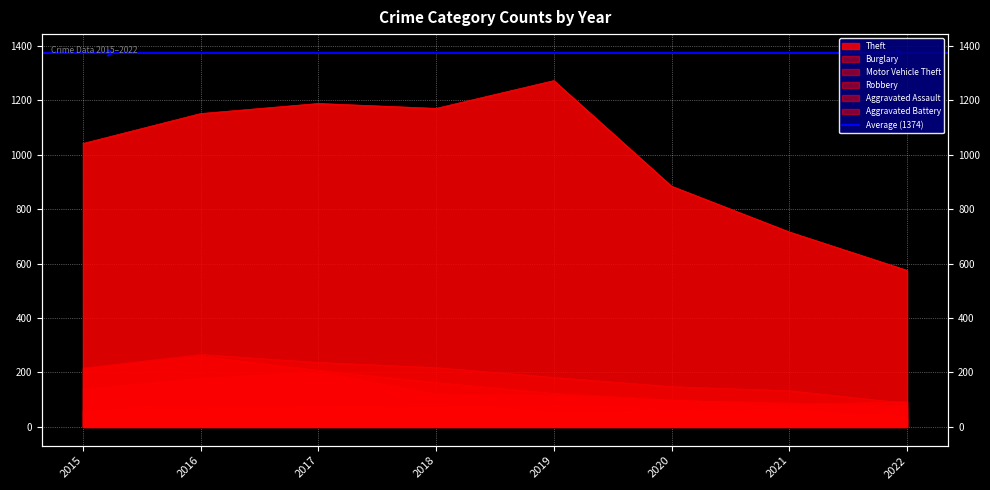

True or false: Motor Vehicle Theft has more than 2 points higher than both neighbors.

False